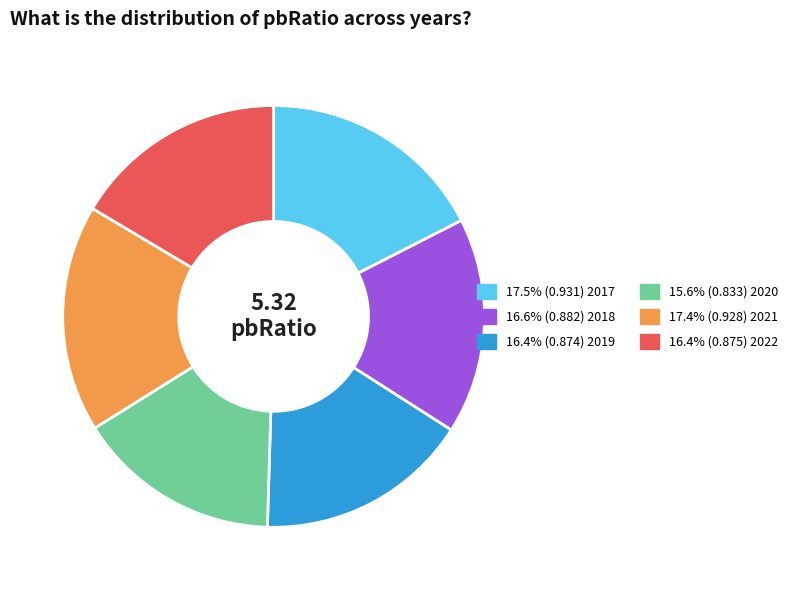

Does any single category account for the majority?

No